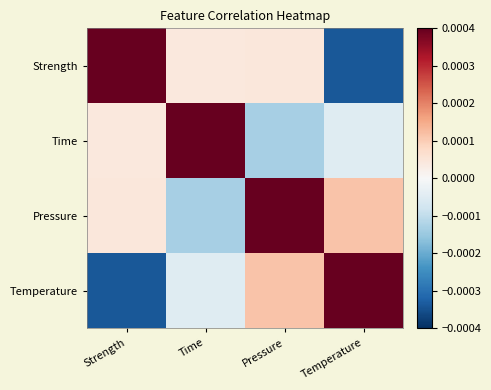

Which series has the largest range (max minus min)?

Strength